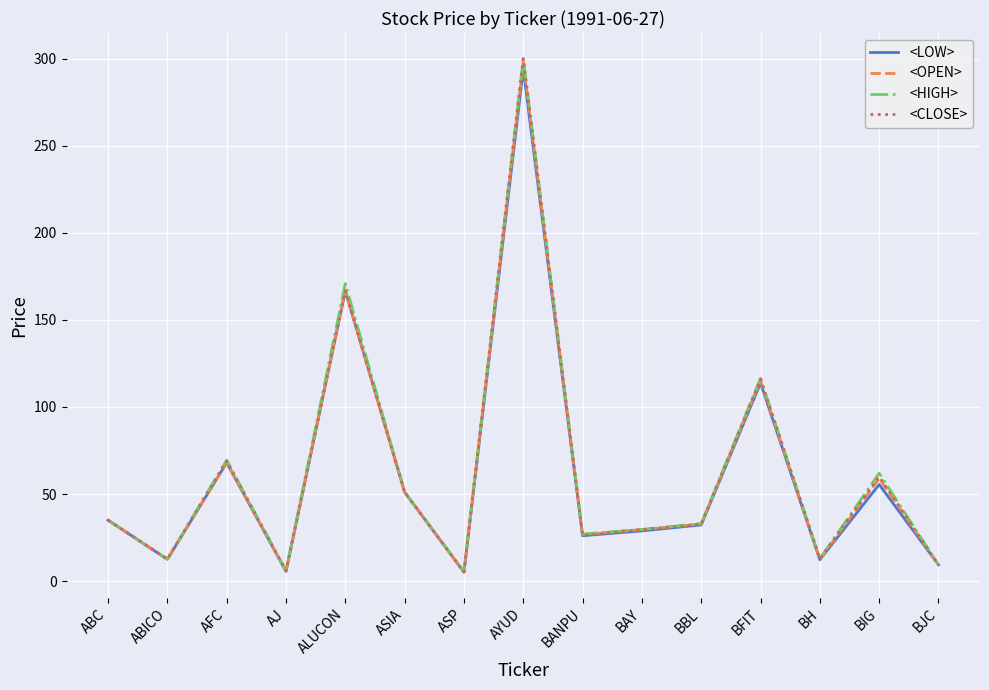

At which label is <LOW> closest to 149?

ALUCON